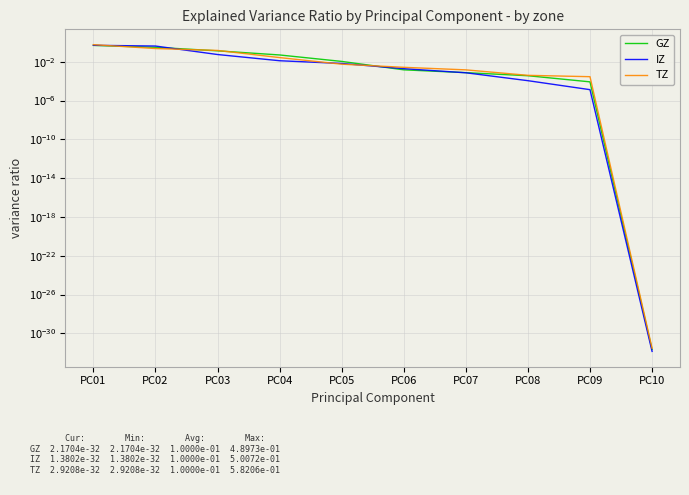

True or false: TZ has more than 1 points higher than both neighbors.

False